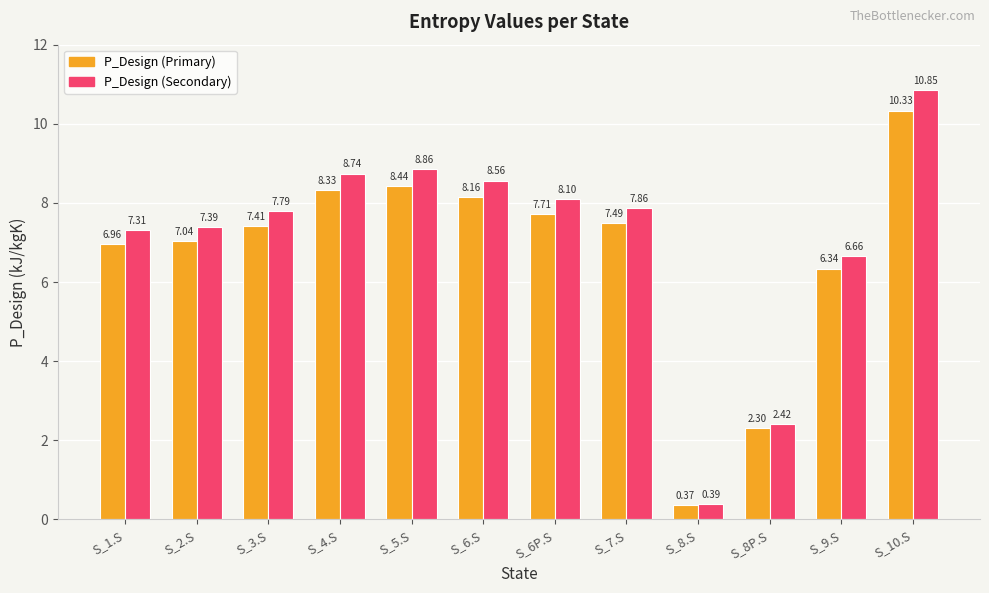

The P_Design (Primary) series shows 2.3 at S_8P.S. True or false?

True